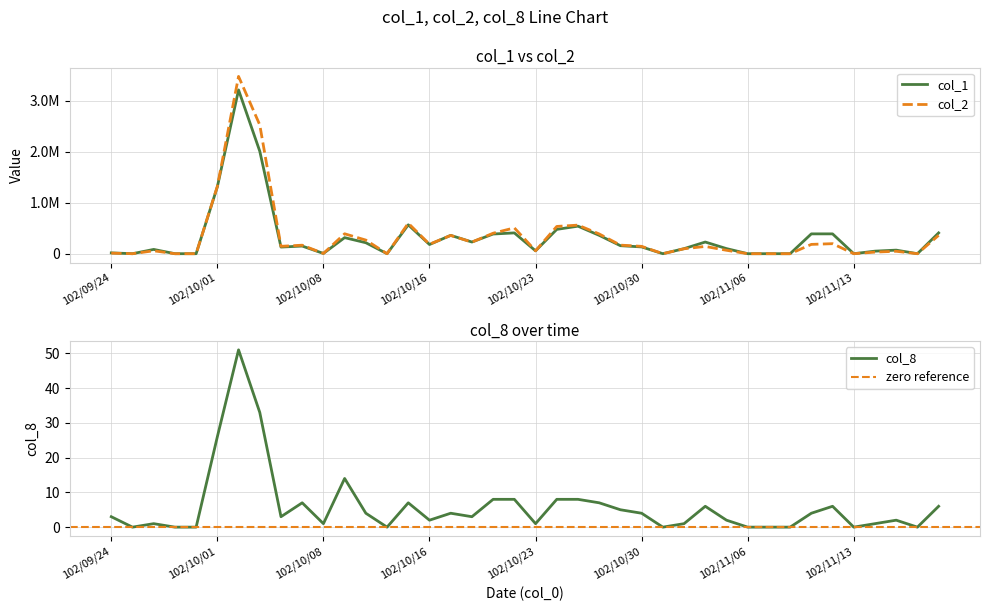

The col_8 series shows 0 at 102/11/06. True or false?

True